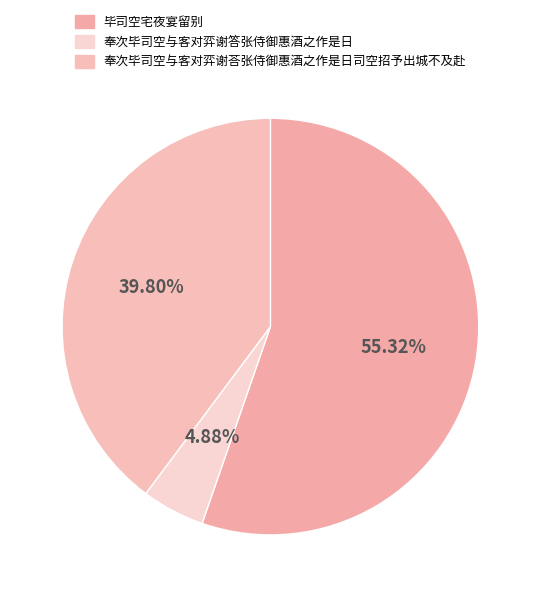

Which has a higher value, 奉次毕司空与客对弈谢荅张侍御惠酒之作是日司空招予出城不及赴 or 毕司空宅夜宴留别?

毕司空宅夜宴留别